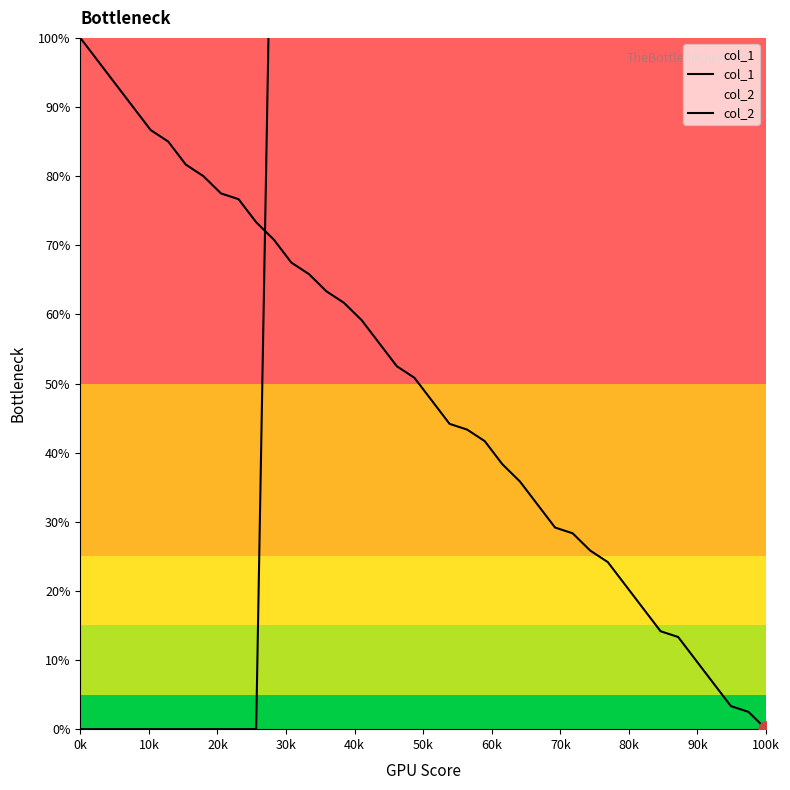

Which series contains the highest Y value?

col_2